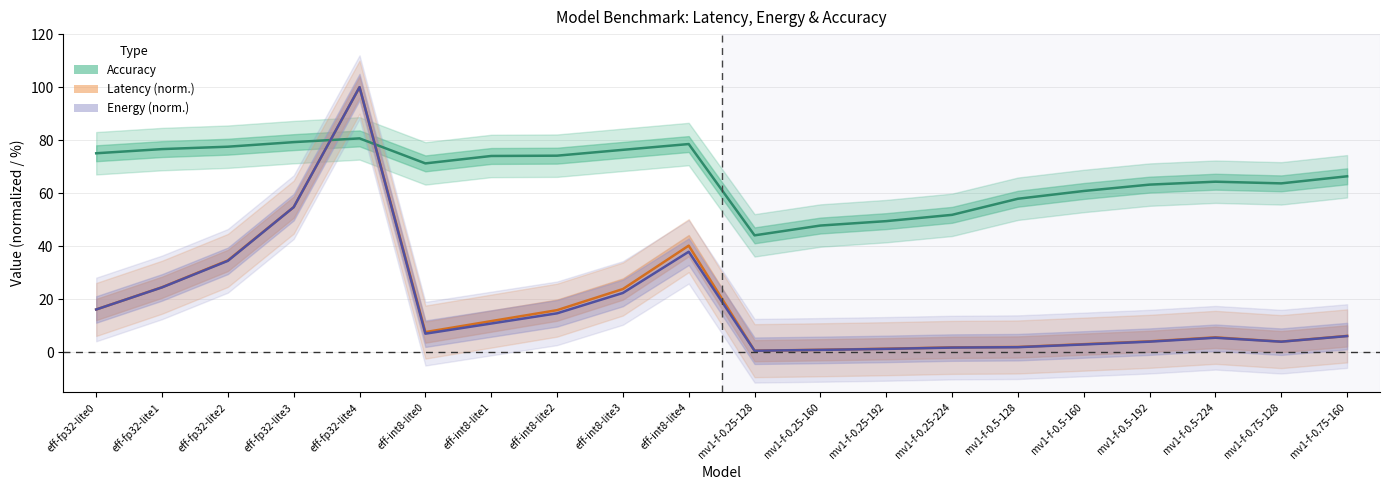

Between eff-fp32-lite2 and mv1-f-0.75-160, which is larger?

eff-fp32-lite2